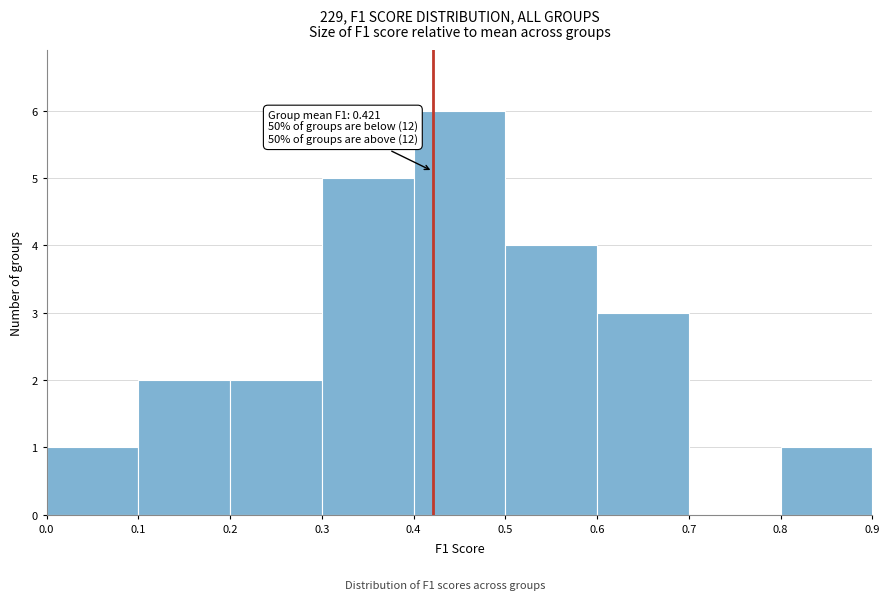

Over which range of the x-axis is the bar tallest?

0.4 to 0.5